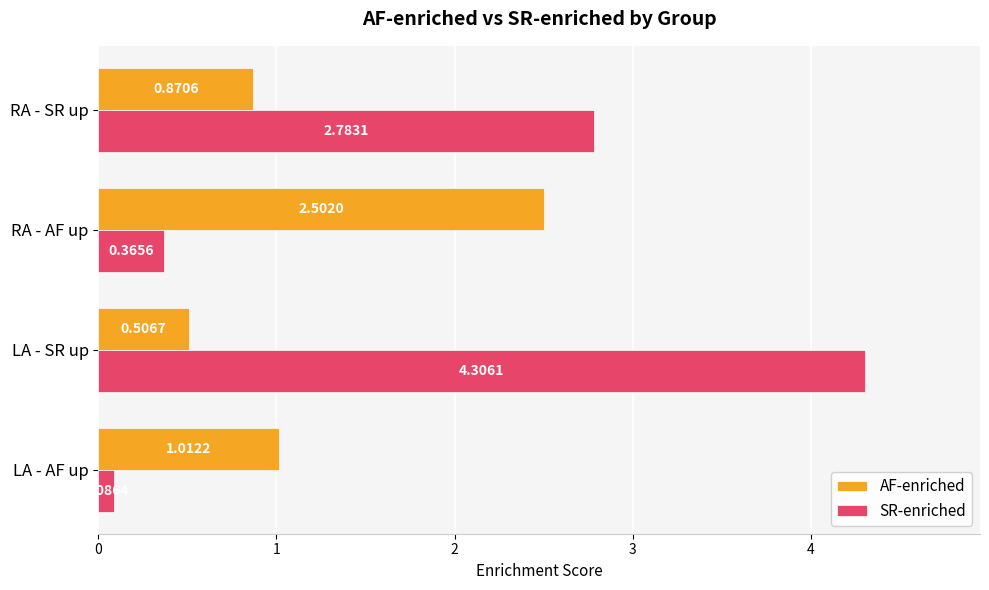

What is the spread (max minus min) of values at LA - SR up?

3.8